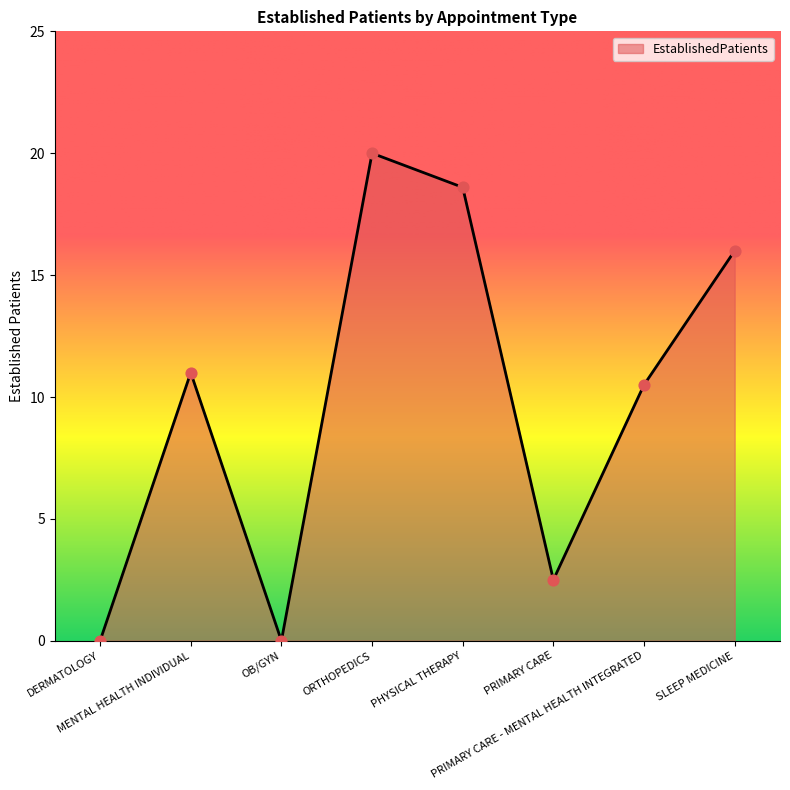

What is the ratio of the value at PRIMARY CARE to the value at PRIMARY CARE - MENTAL HEALTH INTEGRATED?

0.2